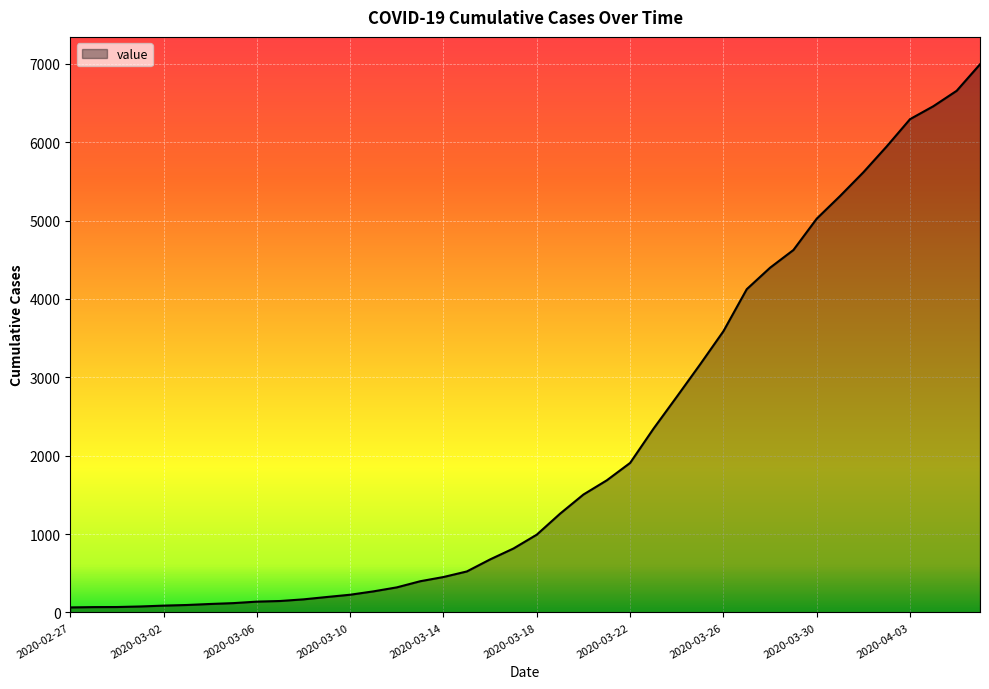

What is the maximum value shown in the chart?

6995